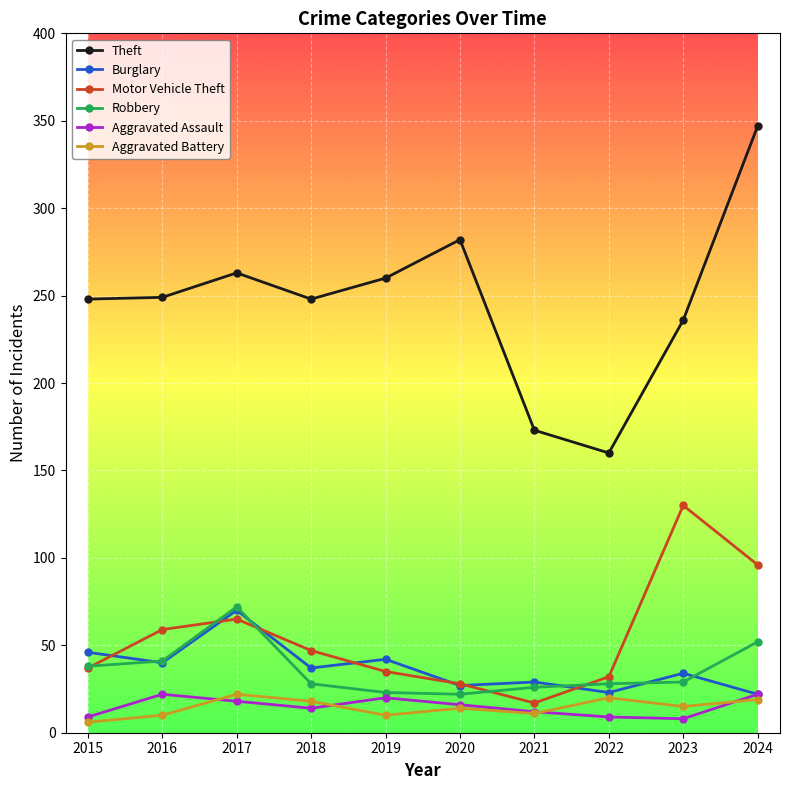

In Theft, how many points are higher than both neighbors (excluding endpoints)?

2